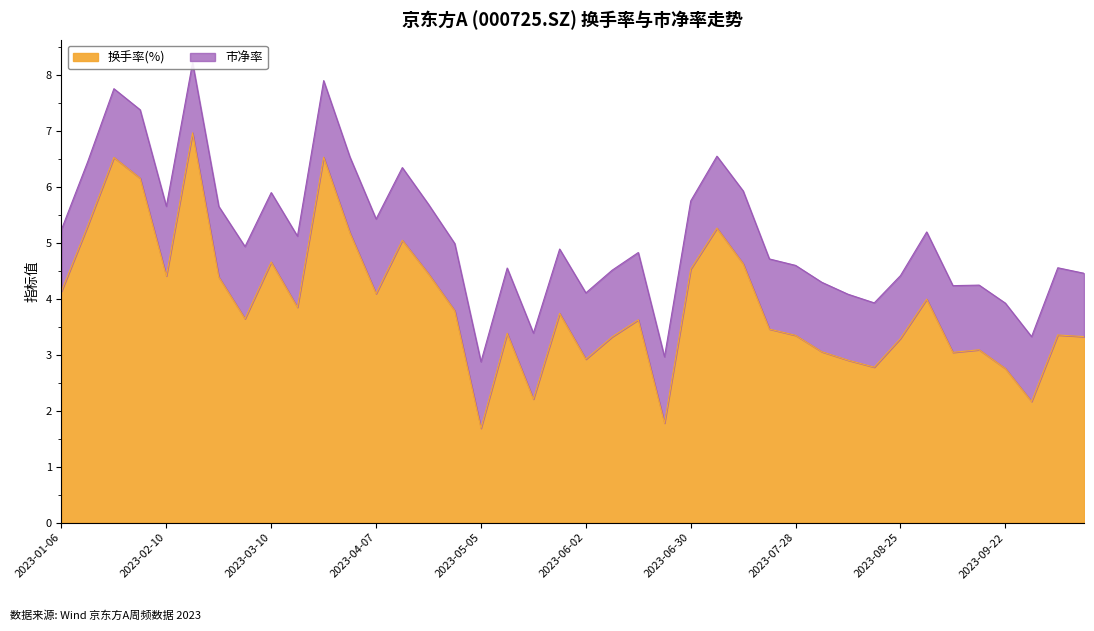

List the labels in order of value, largest first.

2023-02-17, 2023-03-24, 2023-01-20, 2023-02-03, 2023-01-13, 2023-07-07, 2023-03-31, 2023-04-14, 2023-03-10, 2023-07-14, 2023-06-30, 2023-04-21, 2023-02-10, 2023-02-24, 2023-01-06, 2023-04-07, 2023-09-01, 2023-03-17, 2023-04-28, 2023-05-26, 2023-03-03, 2023-06-16, 2023-07-21, 2023-05-12, 2023-10-13, 2023-07-28, 2023-10-20, 2023-06-09, 2023-08-25, 2023-09-15, 2023-08-04, 2023-09-08, 2023-06-02, 2023-08-11, 2023-08-18, 2023-09-22, 2023-05-19, 2023-09-28, 2023-06-21, 2023-05-05